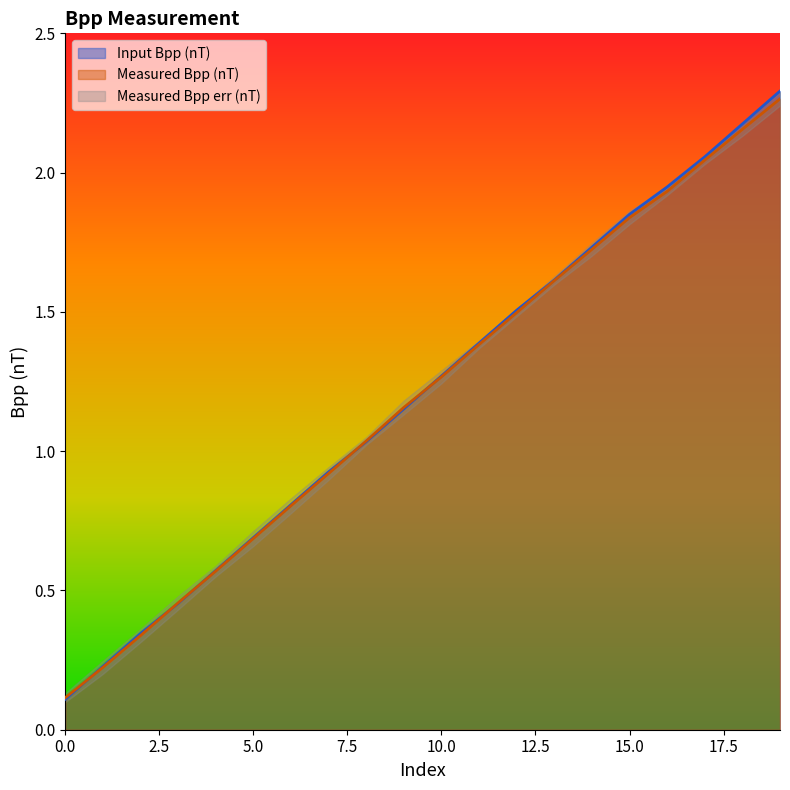

True or false: Measured Bpp (nT) and Input Bpp (nT) cross at least once.

True